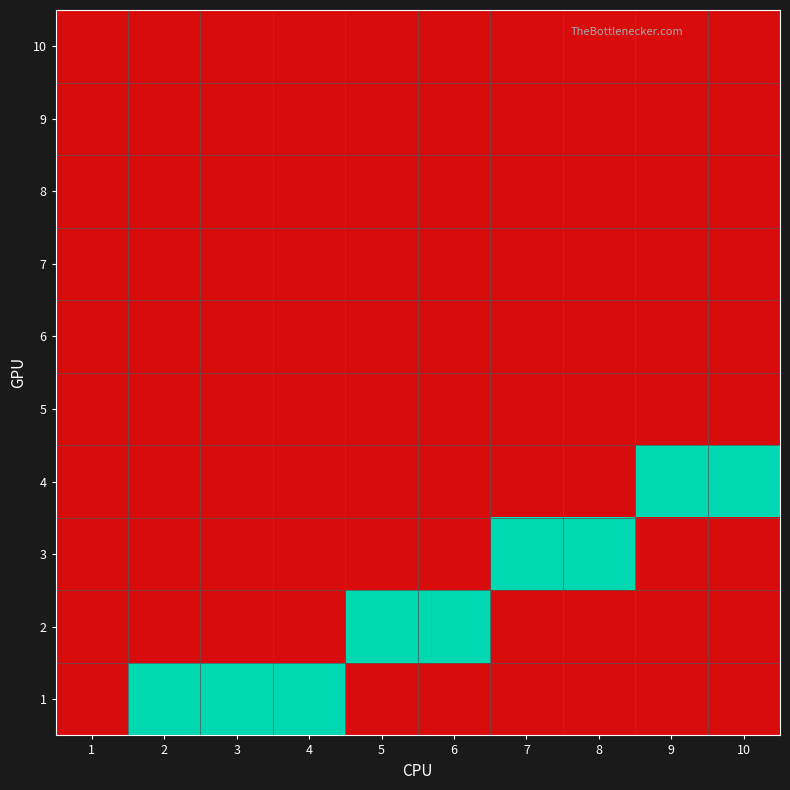

Reading left to right, list all the values displayed in this chart.

1: 1=0	2=1	3=1	4=1	5=0	6=0	7=0	8=0	9=0	10=0
2: 1=0	2=0	3=0	4=0	5=1	6=1	7=0	8=0	9=0	10=0
3: 1=0	2=0	3=0	4=0	5=0	6=0	7=1	8=1	9=0	10=0
4: 1=0	2=0	3=0	4=0	5=0	6=0	7=0	8=0	9=1	10=1
5: 1=0	2=0	3=0	4=0	5=0	6=0	7=0	8=0	9=0	10=0
6: 1=0	2=0	3=0	4=0	5=0	6=0	7=0	8=0	9=0	10=0
7: 1=0	2=0	3=0	4=0	5=0	6=0	7=0	8=0	9=0	10=0
8: 1=0	2=0	3=0	4=0	5=0	6=0	7=0	8=0	9=0	10=0
9: 1=0	2=0	3=0	4=0	5=0	6=0	7=0	8=0	9=0	10=0
10: 1=0	2=0	3=0	4=0	5=0	6=0	7=0	8=0	9=0	10=0